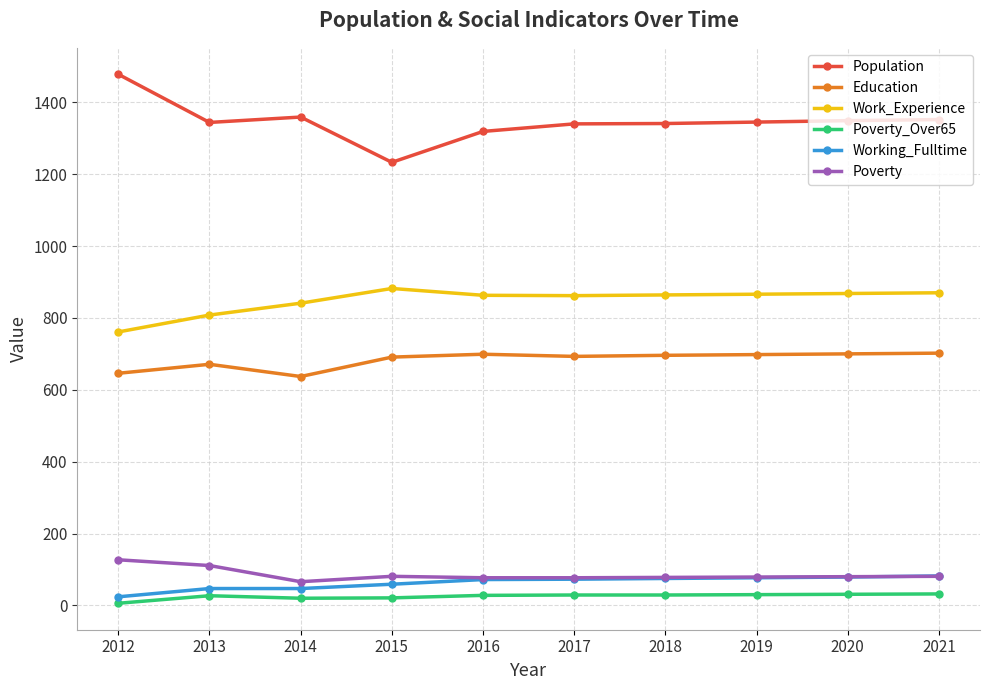

What is the value of the Working_Fulltime point at the 10th from the left?

82